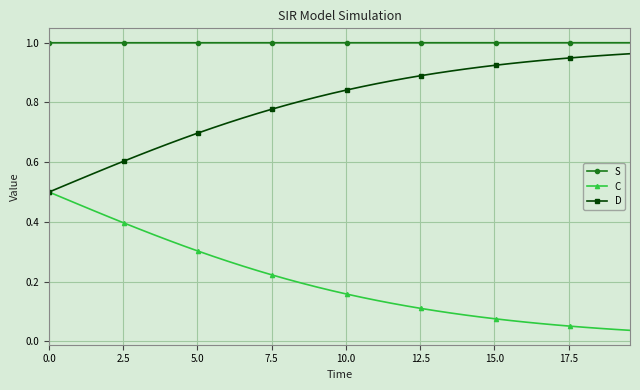

True or false: D and S intersect in this chart.

False